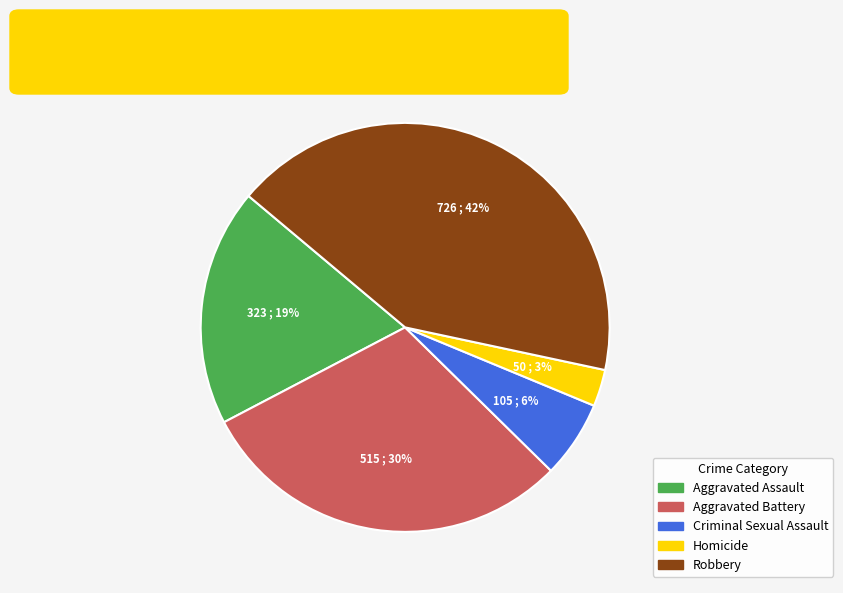

Is the sum of Aggravated Battery and Homicide greater than half?

No